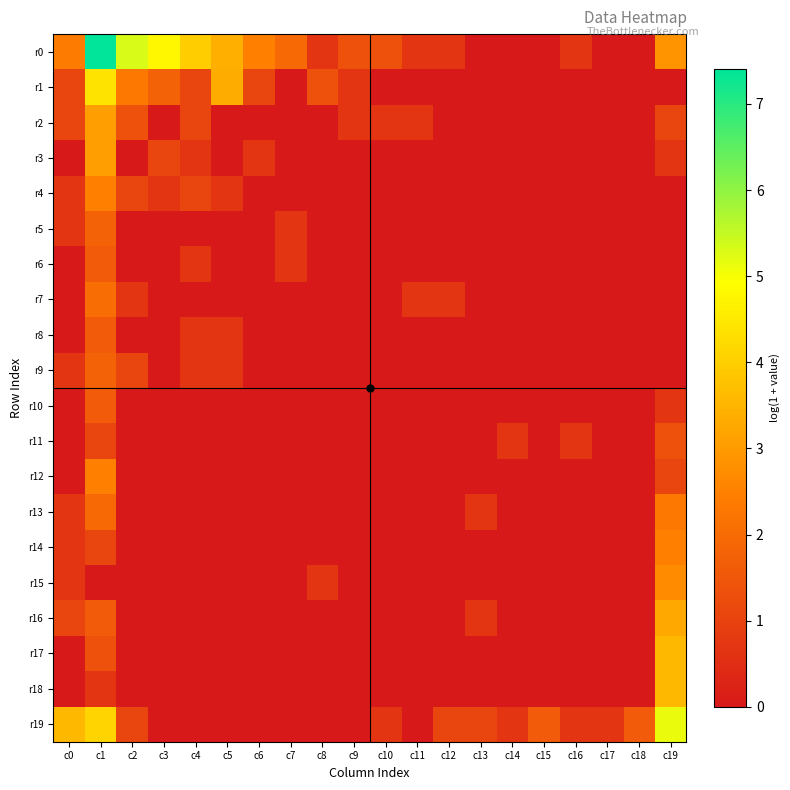

Reading left to right, transcribe all the data shown in this chart.

r0: c0=2.4	c1=7.4	c2=5.3	c3=4.8	c4=4.0	c5=3.4	c6=2.5	c7=1.9	c8=0.7	c9=1.4	c10=1.4	c11=0.7	c12=0.7	c13=0.0	c14=0.0	c15=0.0	c16=0.7	c17=0.0	c18=0.0	c19=2.9
r1: c0=1.1	c1=4.4	c2=2.3	c3=1.8	c4=1.1	c5=3.3	c6=1.1	c7=0.0	c8=1.4	c9=0.7	c10=0.0	c11=0.0	c12=0.0	c13=0.0	c14=0.0	c15=0.0	c16=0.0	c17=0.0	c18=0.0	c19=0.0
r2: c0=1.1	c1=3.1	c2=1.4	c3=0.0	c4=1.1	c5=0.0	c6=0.0	c7=0.0	c8=0.0	c9=0.7	c10=0.7	c11=0.7	c12=0.0	c13=0.0	c14=0.0	c15=0.0	c16=0.0	c17=0.0	c18=0.0	c19=1.1
r3: c0=0.0	c1=3.1	c2=0.0	c3=1.1	c4=0.7	c5=0.0	c6=0.7	c7=0.0	c8=0.0	c9=0.0	c10=0.0	c11=0.0	c12=0.0	c13=0.0	c14=0.0	c15=0.0	c16=0.0	c17=0.0	c18=0.0	c19=0.7
r4: c0=0.7	c1=2.5	c2=1.1	c3=0.7	c4=1.1	c5=0.7	c6=0.0	c7=0.0	c8=0.0	c9=0.0	c10=0.0	c11=0.0	c12=0.0	c13=0.0	c14=0.0	c15=0.0	c16=0.0	c17=0.0	c18=0.0	c19=0.0
r5: c0=0.7	c1=1.8	c2=0.0	c3=0.0	c4=0.0	c5=0.0	c6=0.0	c7=0.7	c8=0.0	c9=0.0	c10=0.0	c11=0.0	c12=0.0	c13=0.0	c14=0.0	c15=0.0	c16=0.0	c17=0.0	c18=0.0	c19=0.0
r6: c0=0.0	c1=1.6	c2=0.0	c3=0.0	c4=0.7	c5=0.0	c6=0.0	c7=0.7	c8=0.0	c9=0.0	c10=0.0	c11=0.0	c12=0.0	c13=0.0	c14=0.0	c15=0.0	c16=0.0	c17=0.0	c18=0.0	c19=0.0
r7: c0=0.0	c1=2.1	c2=0.7	c3=0.0	c4=0.0	c5=0.0	c6=0.0	c7=0.0	c8=0.0	c9=0.0	c10=0.0	c11=0.7	c12=0.7	c13=0.0	c14=0.0	c15=0.0	c16=0.0	c17=0.0	c18=0.0	c19=0.0
r8: c0=0.0	c1=1.6	c2=0.0	c3=0.0	c4=0.7	c5=0.7	c6=0.0	c7=0.0	c8=0.0	c9=0.0	c10=0.0	c11=0.0	c12=0.0	c13=0.0	c14=0.0	c15=0.0	c16=0.0	c17=0.0	c18=0.0	c19=0.0
r9: c0=0.7	c1=1.8	c2=1.1	c3=0.0	c4=0.7	c5=0.7	c6=0.0	c7=0.0	c8=0.0	c9=0.0	c10=0.0	c11=0.0	c12=0.0	c13=0.0	c14=0.0	c15=0.0	c16=0.0	c17=0.0	c18=0.0	c19=0.0
r10: c0=0.0	c1=1.6	c2=0.0	c3=0.0	c4=0.0	c5=0.0	c6=0.0	c7=0.0	c8=0.0	c9=0.0	c10=0.0	c11=0.0	c12=0.0	c13=0.0	c14=0.0	c15=0.0	c16=0.0	c17=0.0	c18=0.0	c19=0.7
r11: c0=0.0	c1=1.1	c2=0.0	c3=0.0	c4=0.0	c5=0.0	c6=0.0	c7=0.0	c8=0.0	c9=0.0	c10=0.0	c11=0.0	c12=0.0	c13=0.0	c14=0.7	c15=0.0	c16=0.7	c17=0.0	c18=0.0	c19=1.4
r12: c0=0.0	c1=2.5	c2=0.0	c3=0.0	c4=0.0	c5=0.0	c6=0.0	c7=0.0	c8=0.0	c9=0.0	c10=0.0	c11=0.0	c12=0.0	c13=0.0	c14=0.0	c15=0.0	c16=0.0	c17=0.0	c18=0.0	c19=1.1
r13: c0=0.7	c1=1.9	c2=0.0	c3=0.0	c4=0.0	c5=0.0	c6=0.0	c7=0.0	c8=0.0	c9=0.0	c10=0.0	c11=0.0	c12=0.0	c13=0.7	c14=0.0	c15=0.0	c16=0.0	c17=0.0	c18=0.0	c19=2.3
r14: c0=0.7	c1=1.1	c2=0.0	c3=0.0	c4=0.0	c5=0.0	c6=0.0	c7=0.0	c8=0.0	c9=0.0	c10=0.0	c11=0.0	c12=0.0	c13=0.0	c14=0.0	c15=0.0	c16=0.0	c17=0.0	c18=0.0	c19=2.5
r15: c0=0.7	c1=0.0	c2=0.0	c3=0.0	c4=0.0	c5=0.0	c6=0.0	c7=0.0	c8=0.7	c9=0.0	c10=0.0	c11=0.0	c12=0.0	c13=0.0	c14=0.0	c15=0.0	c16=0.0	c17=0.0	c18=0.0	c19=2.7
r16: c0=1.1	c1=1.6	c2=0.0	c3=0.0	c4=0.0	c5=0.0	c6=0.0	c7=0.0	c8=0.0	c9=0.0	c10=0.0	c11=0.0	c12=0.0	c13=0.7	c14=0.0	c15=0.0	c16=0.0	c17=0.0	c18=0.0	c19=3.3
r17: c0=0.0	c1=1.4	c2=0.0	c3=0.0	c4=0.0	c5=0.0	c6=0.0	c7=0.0	c8=0.0	c9=0.0	c10=0.0	c11=0.0	c12=0.0	c13=0.0	c14=0.0	c15=0.0	c16=0.0	c17=0.0	c18=0.0	c19=3.6
r18: c0=0.0	c1=0.7	c2=0.0	c3=0.0	c4=0.0	c5=0.0	c6=0.0	c7=0.0	c8=0.0	c9=0.0	c10=0.0	c11=0.0	c12=0.0	c13=0.0	c14=0.0	c15=0.0	c16=0.0	c17=0.0	c18=0.0	c19=3.6
r19: c0=3.6	c1=4.1	c2=1.1	c3=0.0	c4=0.0	c5=0.0	c6=0.0	c7=0.0	c8=0.0	c9=0.0	c10=0.7	c11=0.0	c12=1.1	c13=1.1	c14=0.7	c15=1.6	c16=0.7	c17=0.7	c18=1.6	c19=5.1